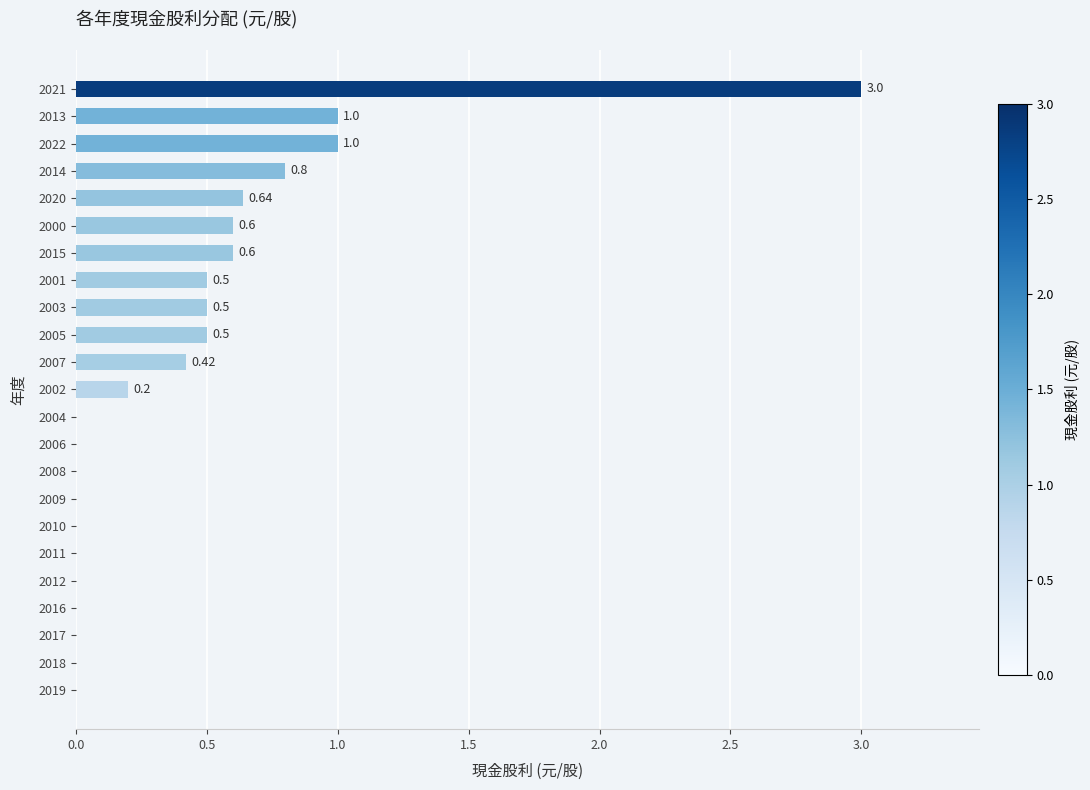

Between 2013 and 2012, which is larger?

2013